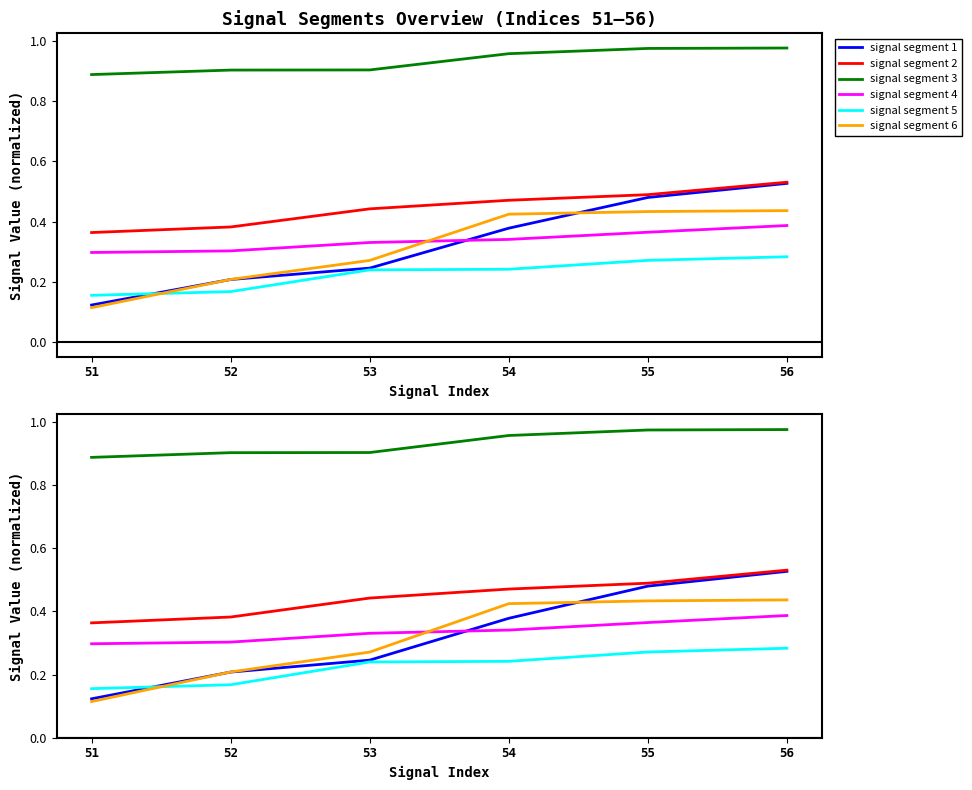

Read the signal segment 4 value at 51.

0.3